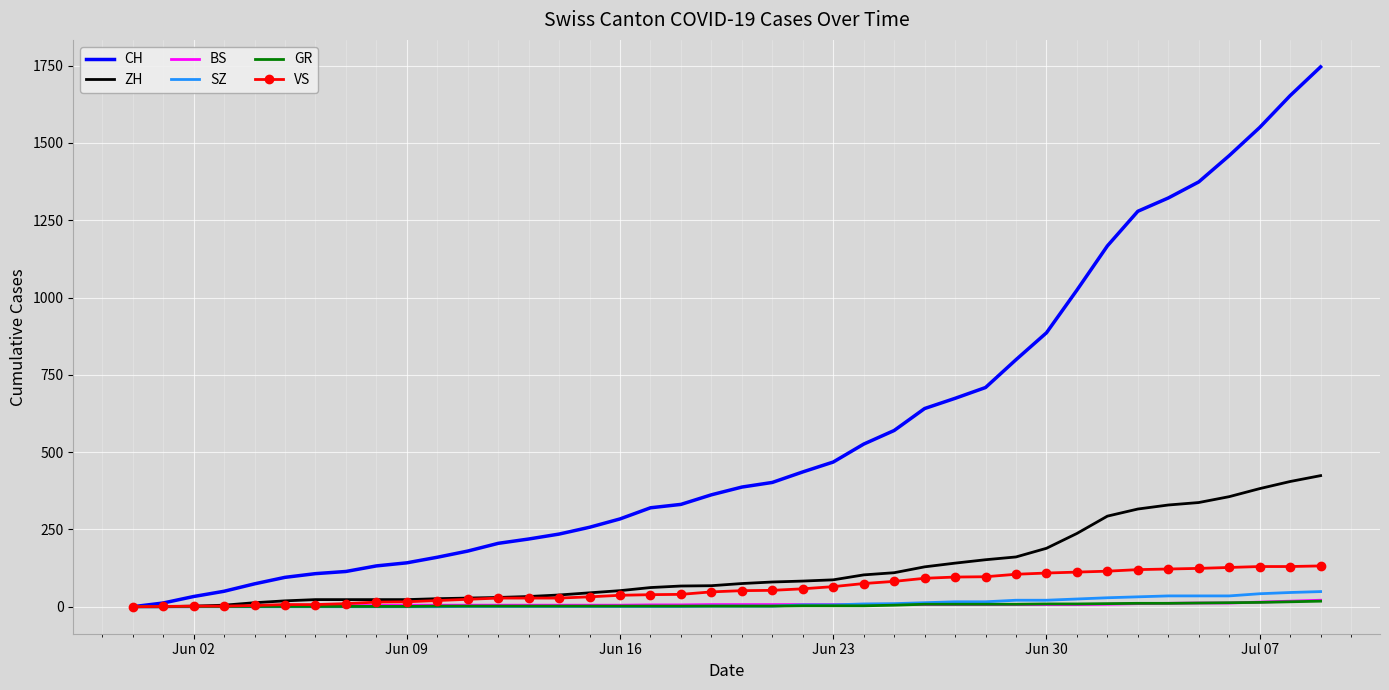

What is the maximum value for CH?

1746